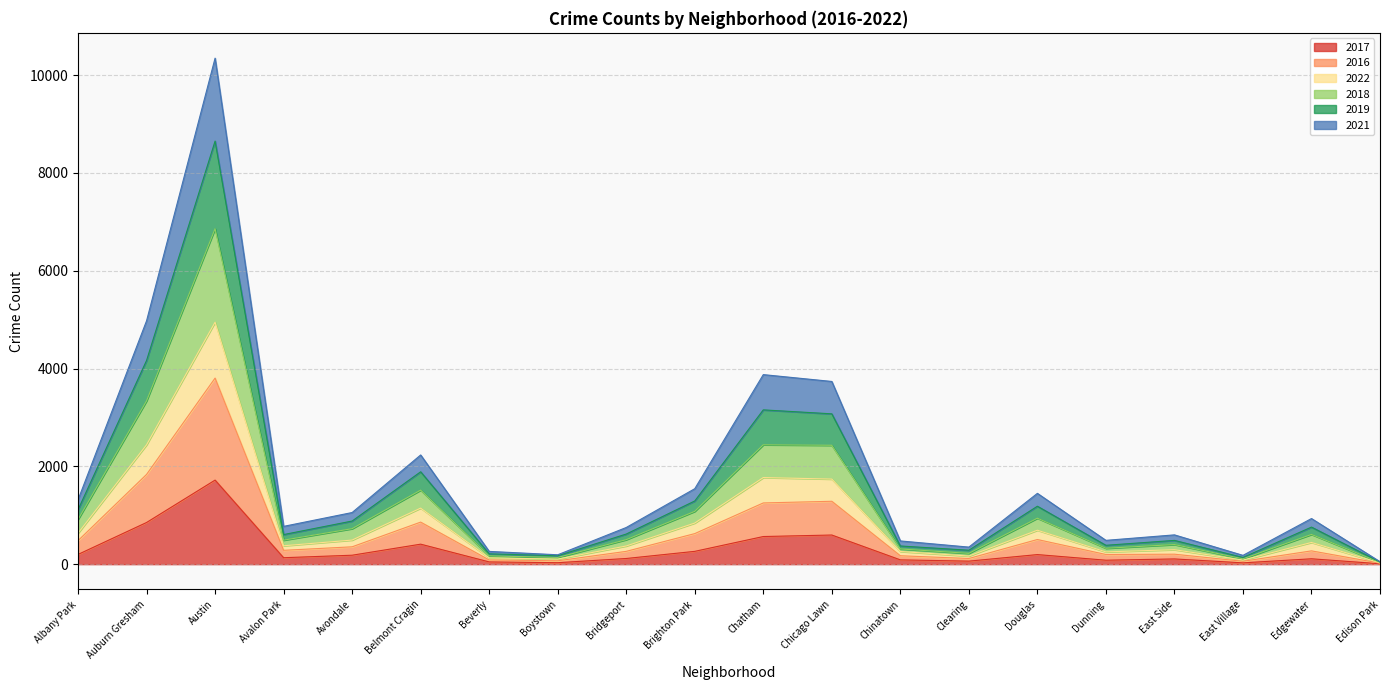

How many lines are shown in the chart?

6